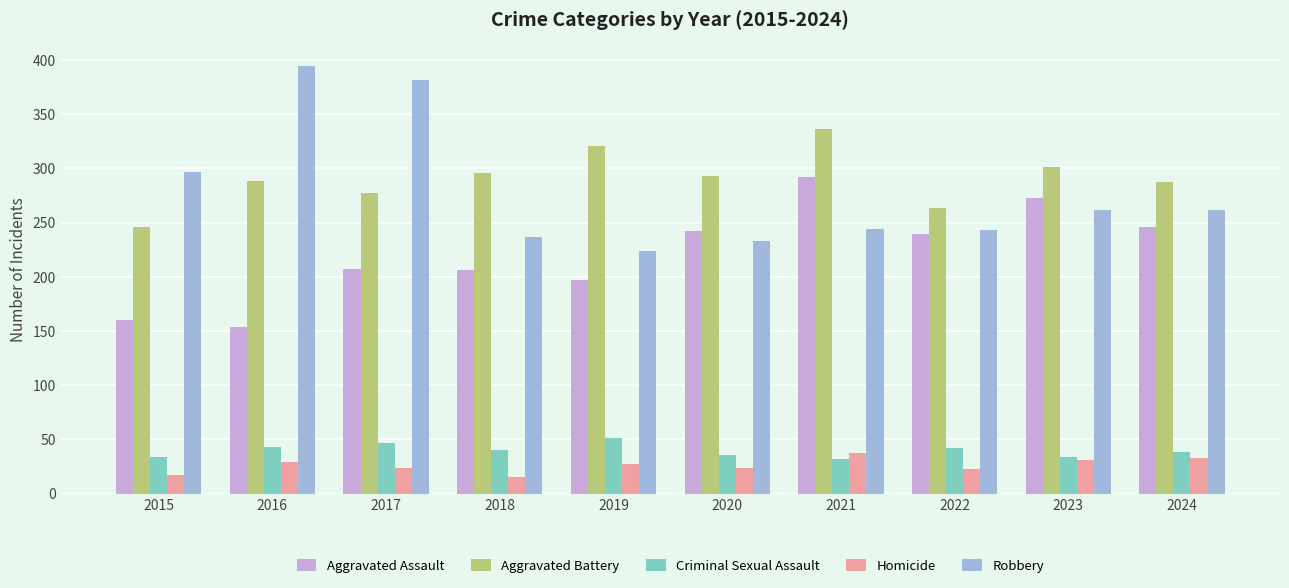

The Robbery series shows 394 at 2016. True or false?

True